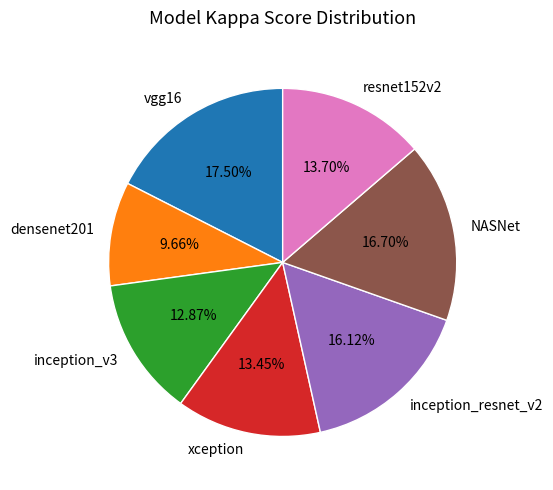

How many segments does this pie chart have?

7